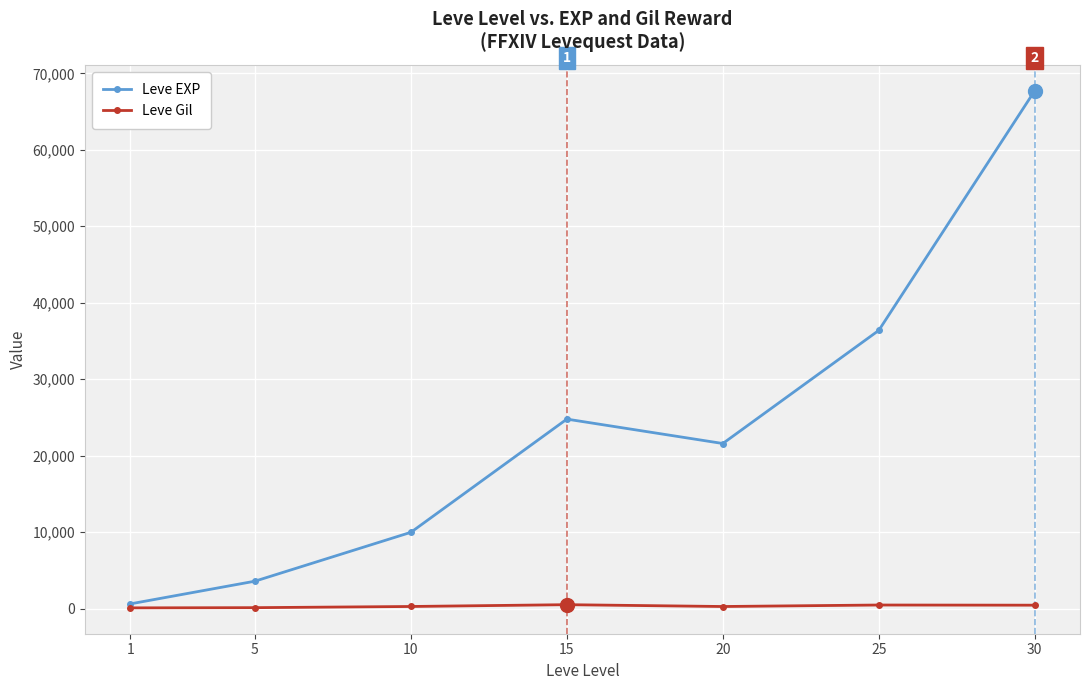

Rank the categories by Leve EXP value from highest to lowest.

30, 25, 15, 20, 10, 5, 1